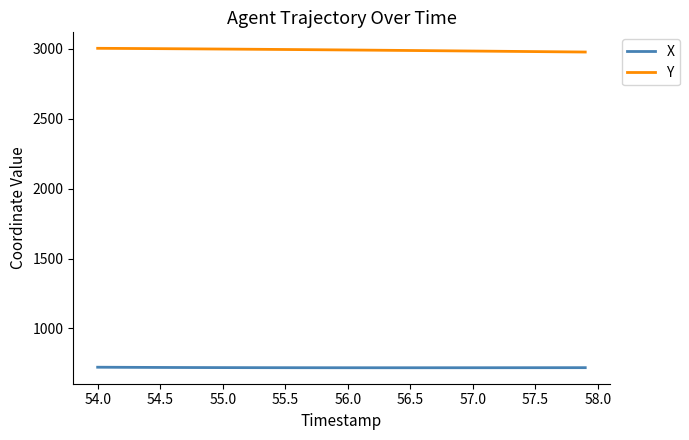

True or false: Y and X intersect in this chart.

False